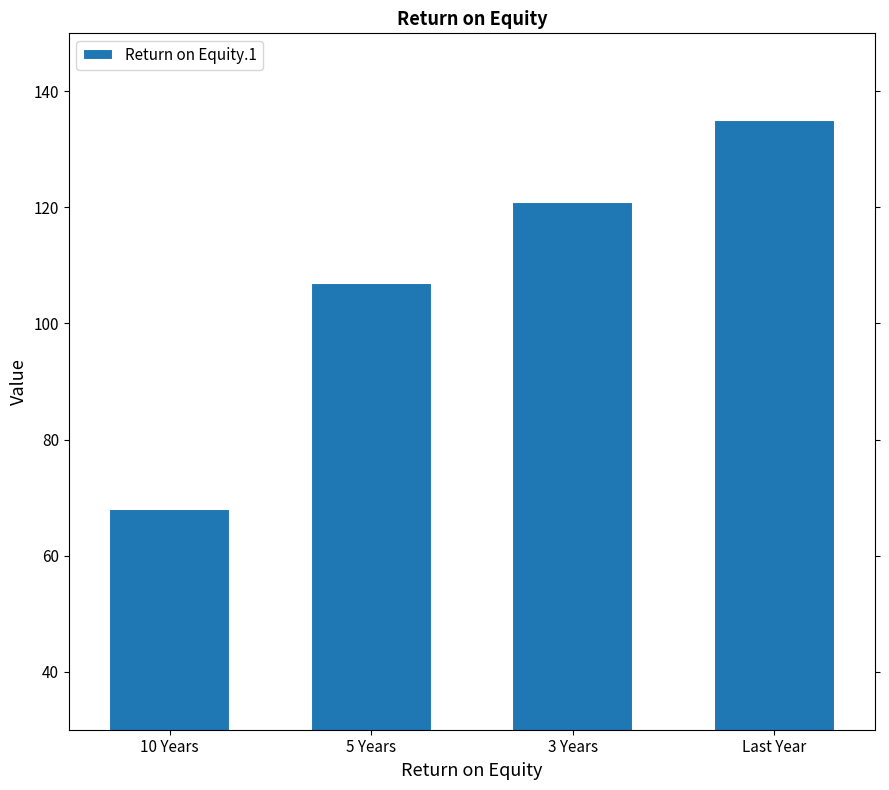

What is the difference between the second highest and minimum values?

53